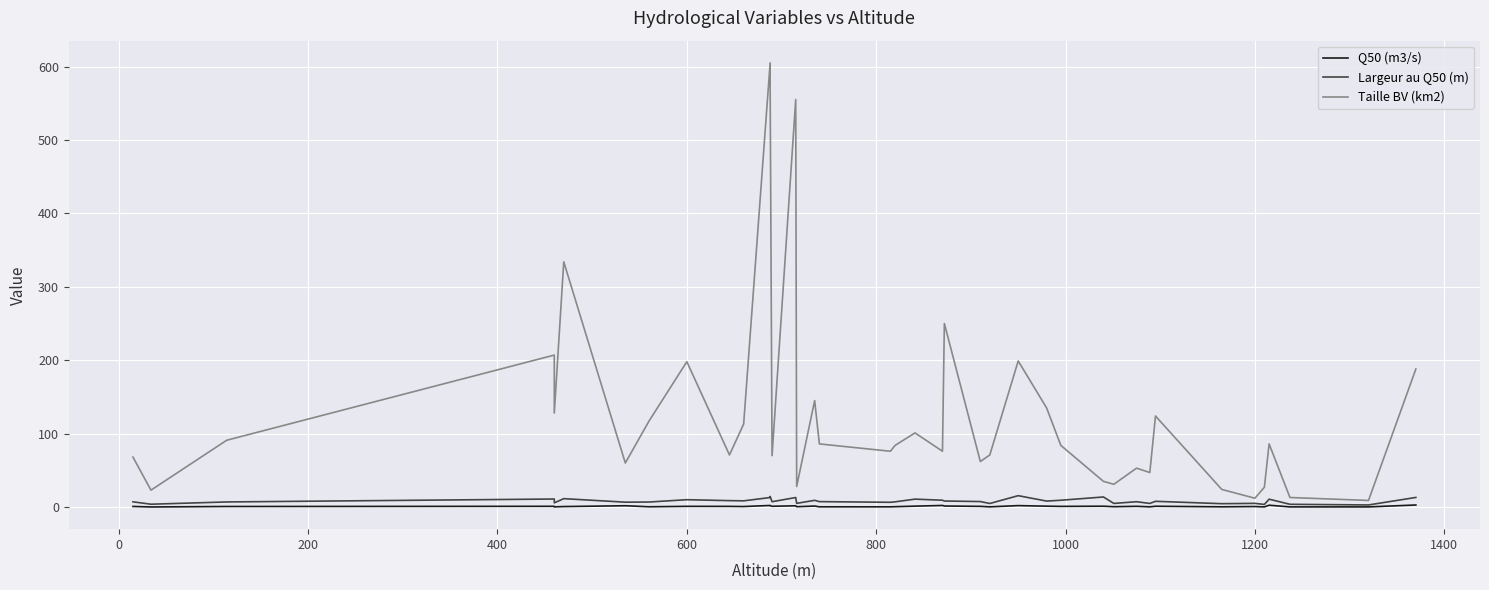

True or false: Q50 (m3/s) and Taille BV (km2) cross at least once.

False